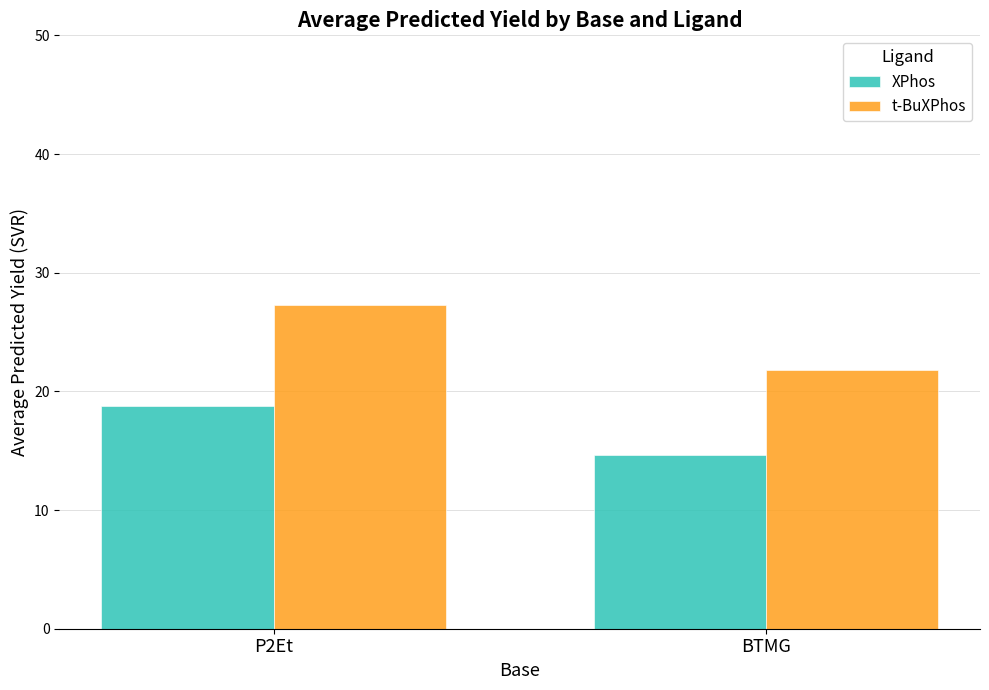

List the labels in order of t-BuXPhos value, smallest first.

BTMG, P2Et